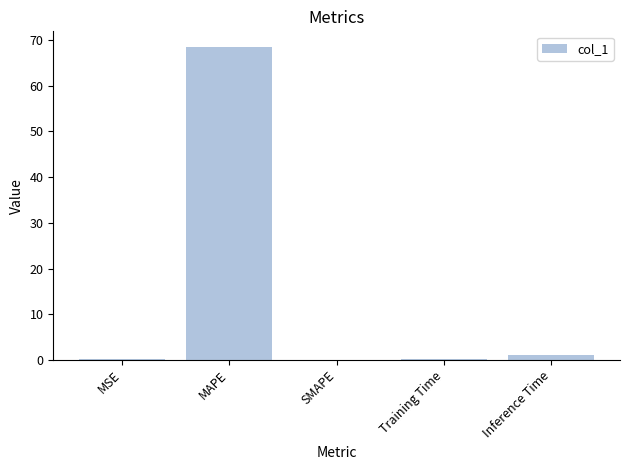

The chart shows a value of 68.5 at MAPE. True or false?

True